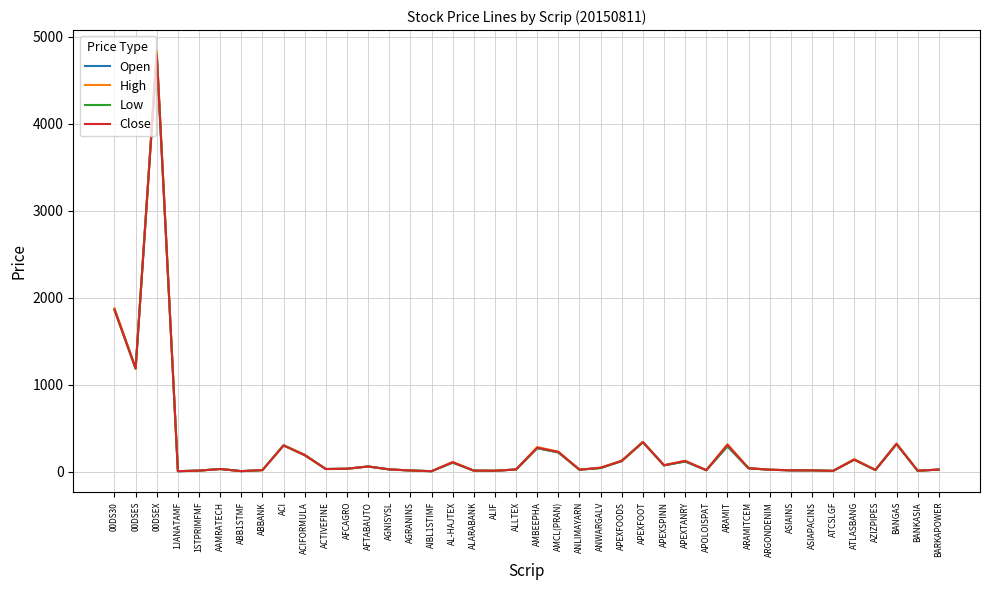

What is the average value of the Low series?

270.3